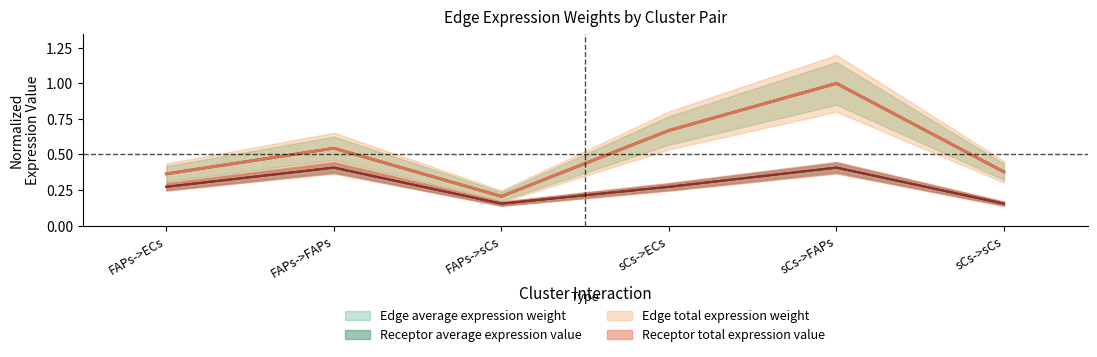

The Receptor average expression value series shows 0.2 at FAPs->sCs. True or false?

True